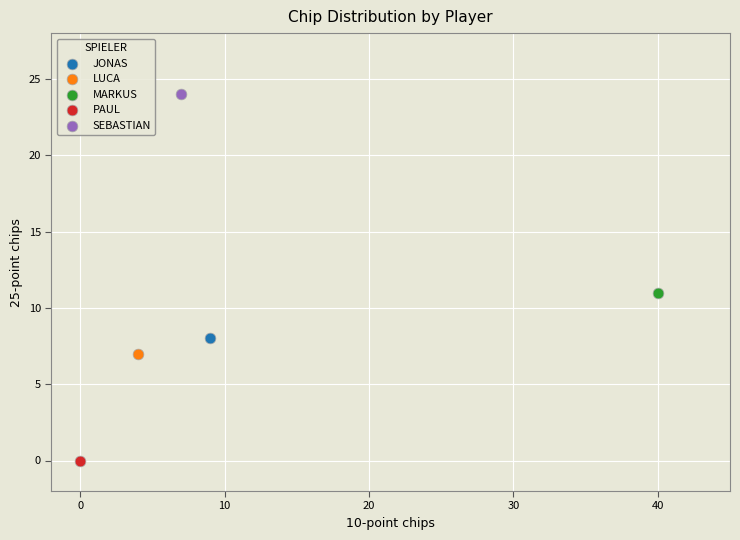

What are all the series names shown in the legend?

JONAS, LUCA, MARKUS, PAUL, SEBASTIAN